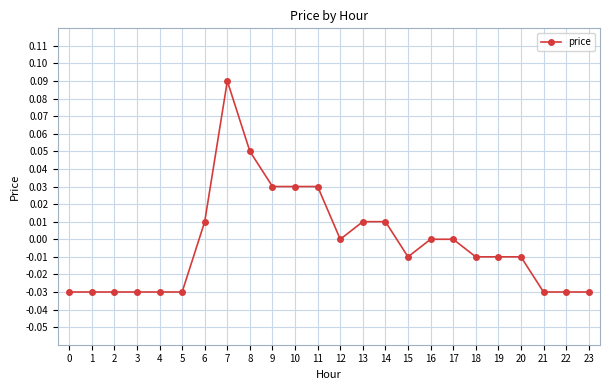

True or false: the data has more than 0 interior local peaks.

True